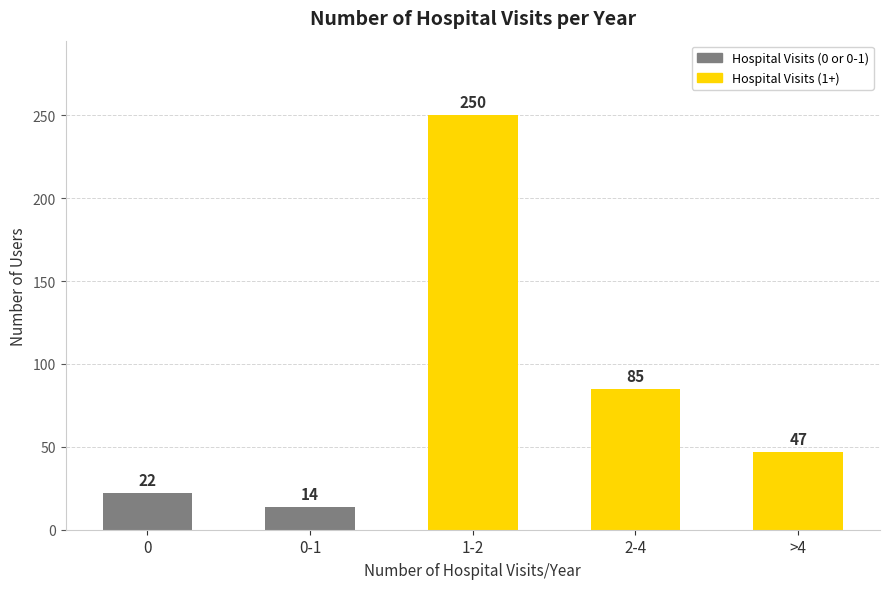

Reading left to right, what are all the values shown in this chart?

22	14	250	85	47